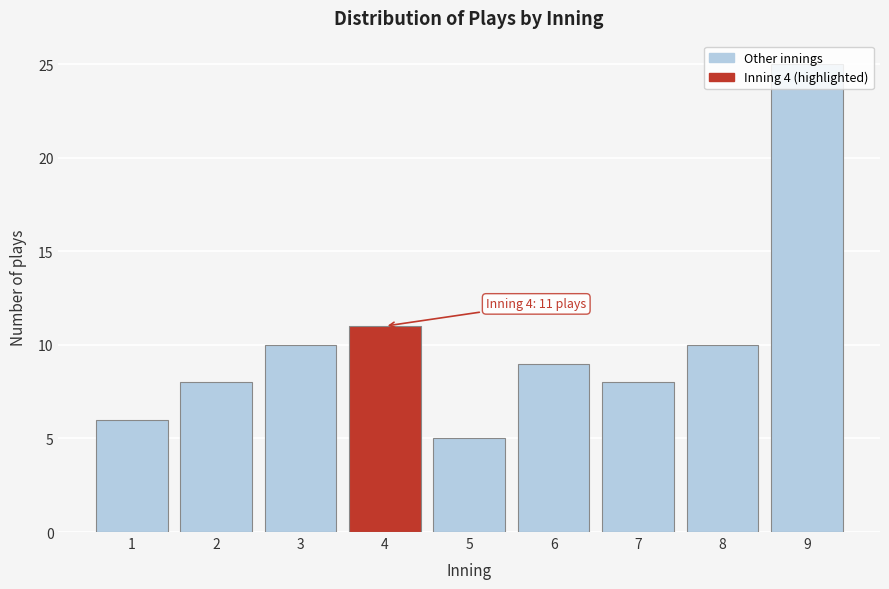

What is the approximate value at 4?

11